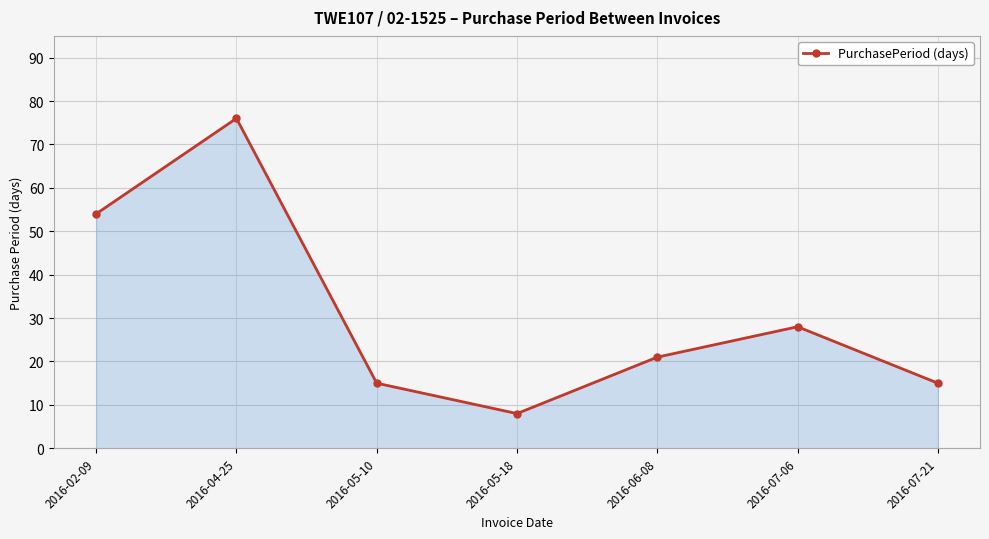

At which category does the data reach its first local valley?

2016-05-18